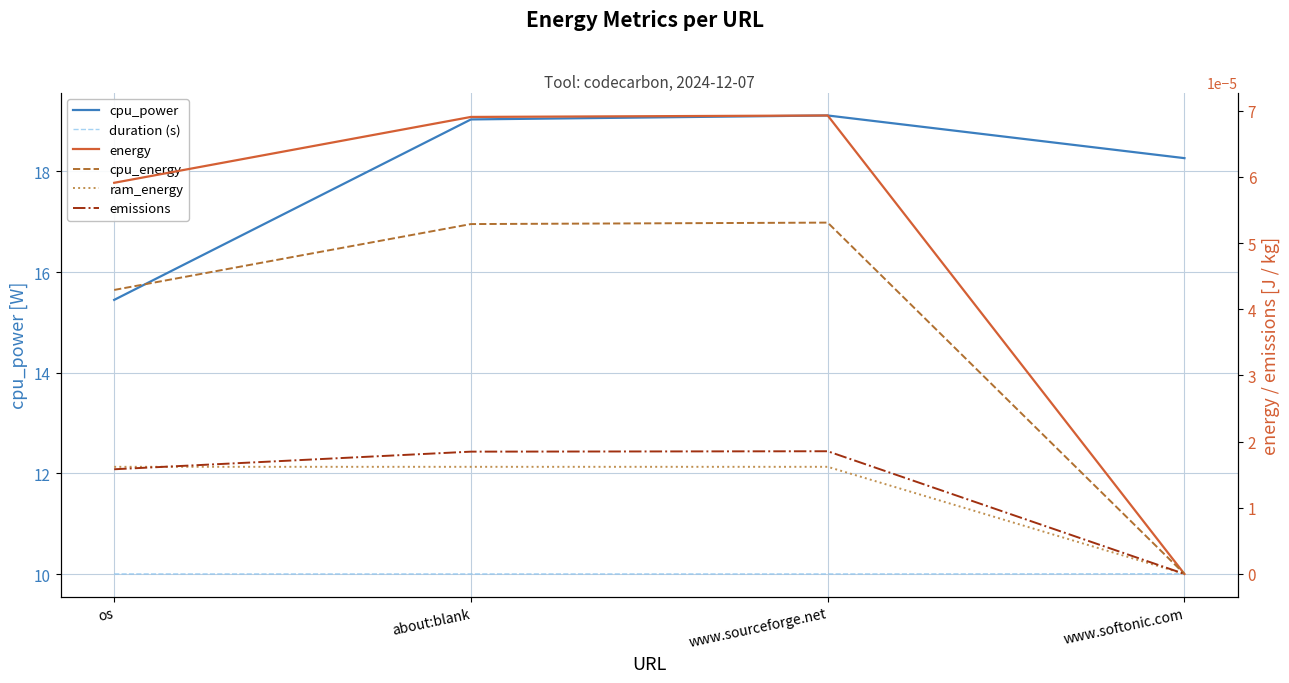

What is the sum of all cpu_power values?

71.9